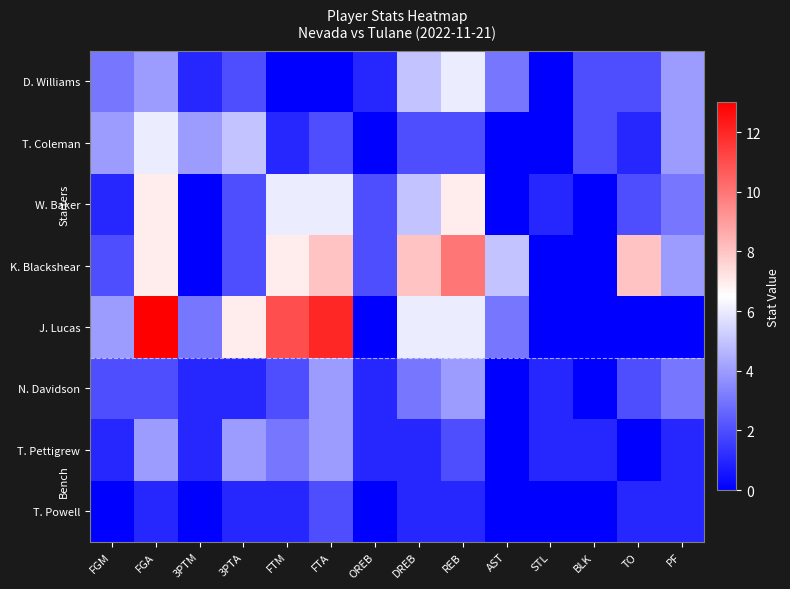

Reading right to left, what are all the values shown in this chart?

D. Williams: PF=4	TO=2	BLK=2	STL=0	AST=3	REB=6	DREB=5	OREB=1	FTA=0	FTM=0	3PTA=2	3PTM=1	FGA=4	FGM=3
T. Coleman: PF=4	TO=1	BLK=2	STL=0	AST=0	REB=2	DREB=2	OREB=0	FTA=2	FTM=1	3PTA=5	3PTM=4	FGA=6	FGM=4
W. Baker: PF=3	TO=2	BLK=0	STL=1	AST=0	REB=7	DREB=5	OREB=2	FTA=6	FTM=6	3PTA=2	3PTM=0	FGA=7	FGM=1
K. Blackshear: PF=4	TO=8	BLK=0	STL=0	AST=5	REB=10	DREB=8	OREB=2	FTA=8	FTM=7	3PTA=2	3PTM=0	FGA=7	FGM=2
J. Lucas: PF=0	TO=0	BLK=0	STL=0	AST=3	REB=6	DREB=6	OREB=0	FTA=12	FTM=11	3PTA=7	3PTM=3	FGA=13	FGM=4
N. Davidson: PF=3	TO=2	BLK=0	STL=1	AST=0	REB=4	DREB=3	OREB=1	FTA=4	FTM=2	3PTA=1	3PTM=1	FGA=2	FGM=2
T. Pettigrew: PF=1	TO=0	BLK=1	STL=1	AST=0	REB=2	DREB=1	OREB=1	FTA=4	FTM=3	3PTA=4	3PTM=1	FGA=4	FGM=1
T. Powell: PF=1	TO=1	BLK=0	STL=0	AST=0	REB=1	DREB=1	OREB=0	FTA=2	FTM=1	3PTA=1	3PTM=0	FGA=1	FGM=0